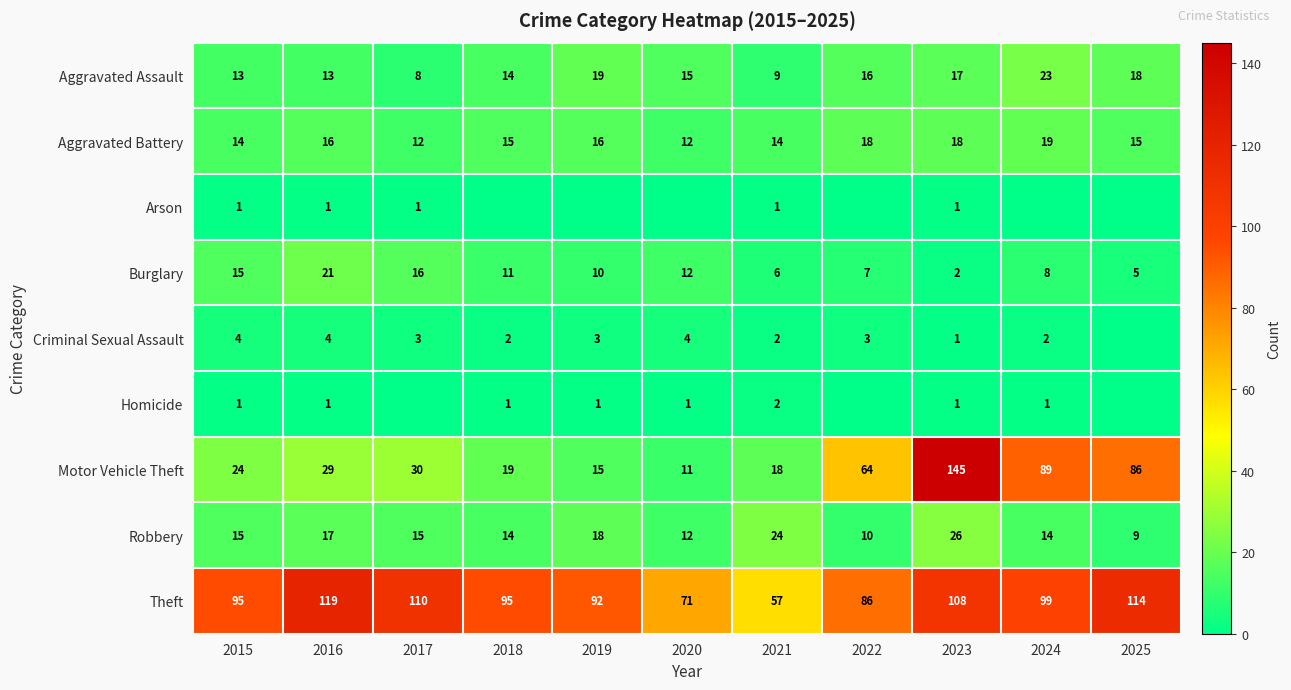

What is the average value of the Motor Vehicle Theft series?

48